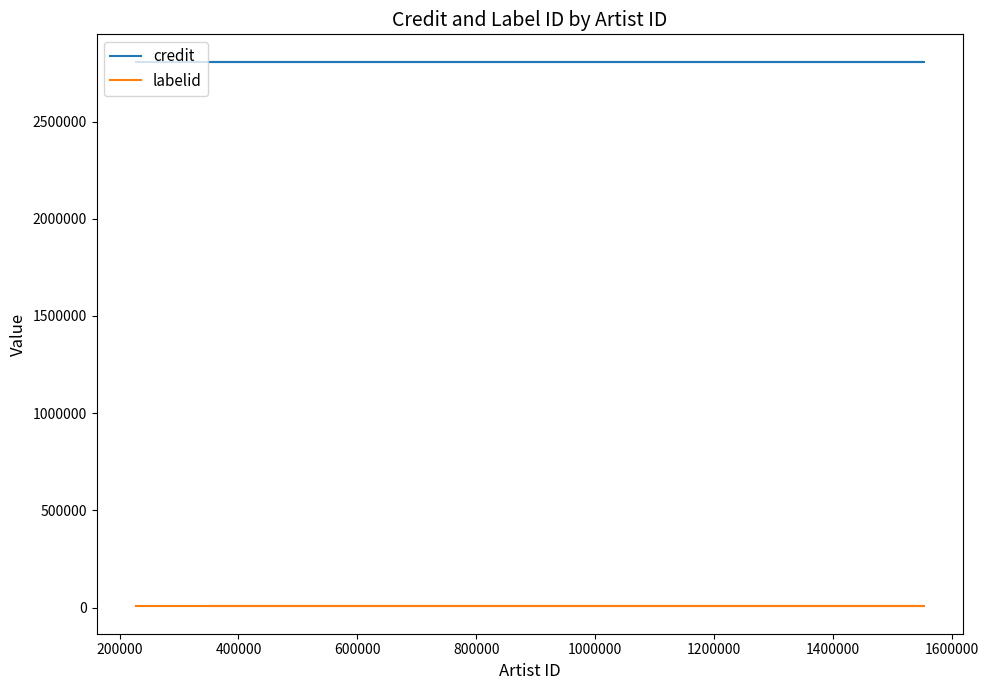

True or false: labelid and credit intersect in this chart.

False